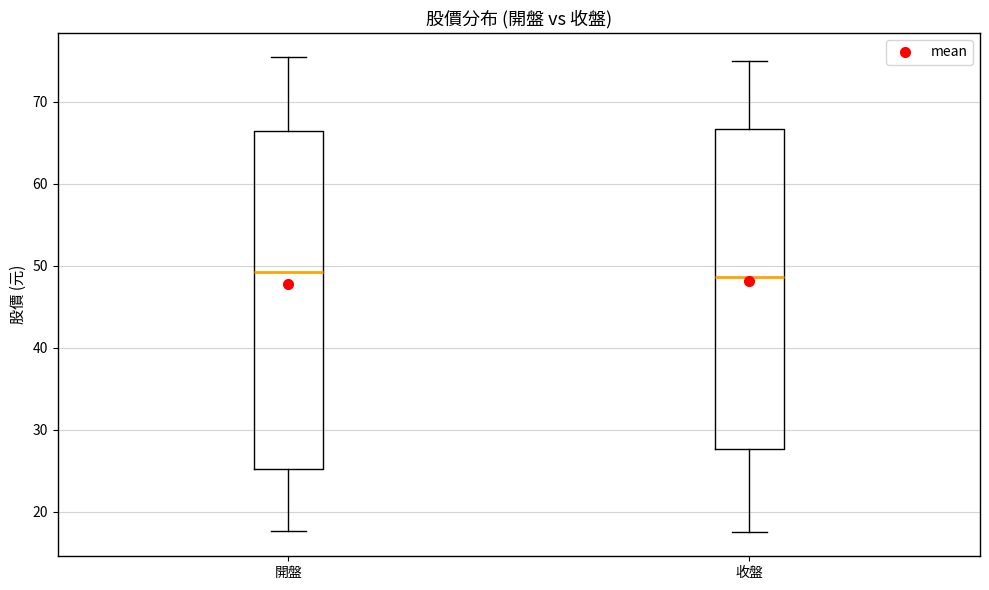

Reading left to right, transcribe this box plot: for each box, give where its median line is, the range the box spans, and where its two whiskers end, as read against the y-axis. The values are not printed on the chart, so give them approximately, as read against the axis.

開盤: median 49, box 25 to 67, whiskers 18 to 76
收盤: median 49, box 28 to 67, whiskers 18 to 75